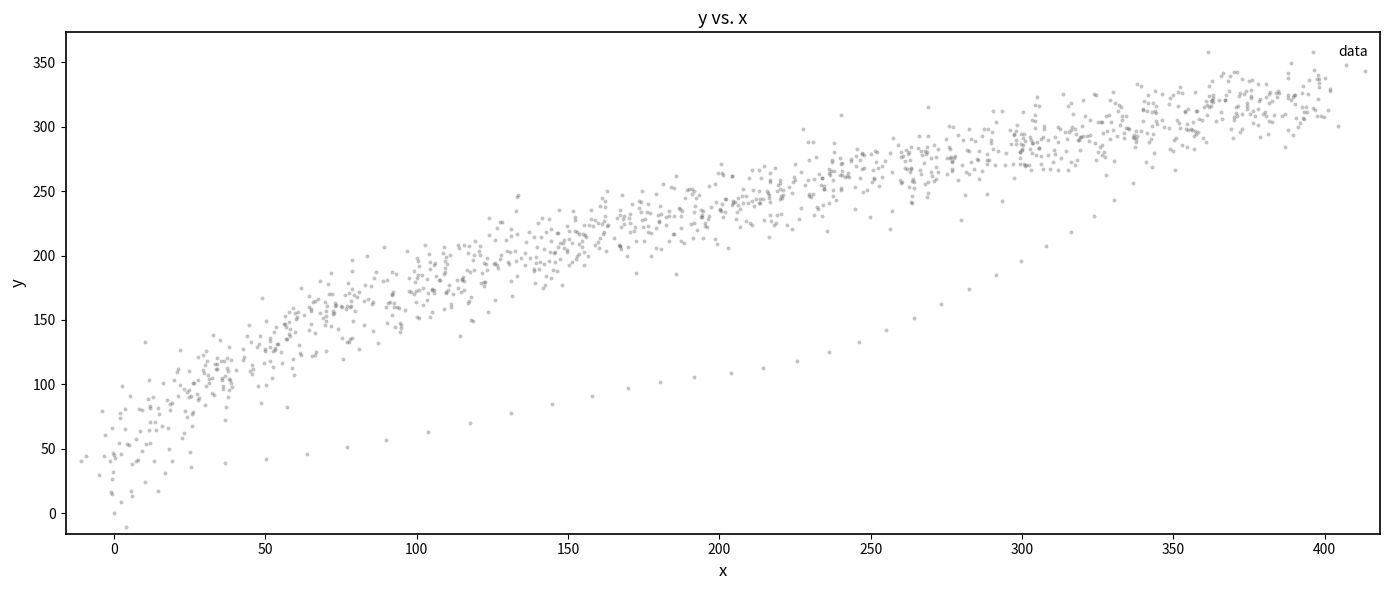

What is the range of X values (max minus min)?

424.3